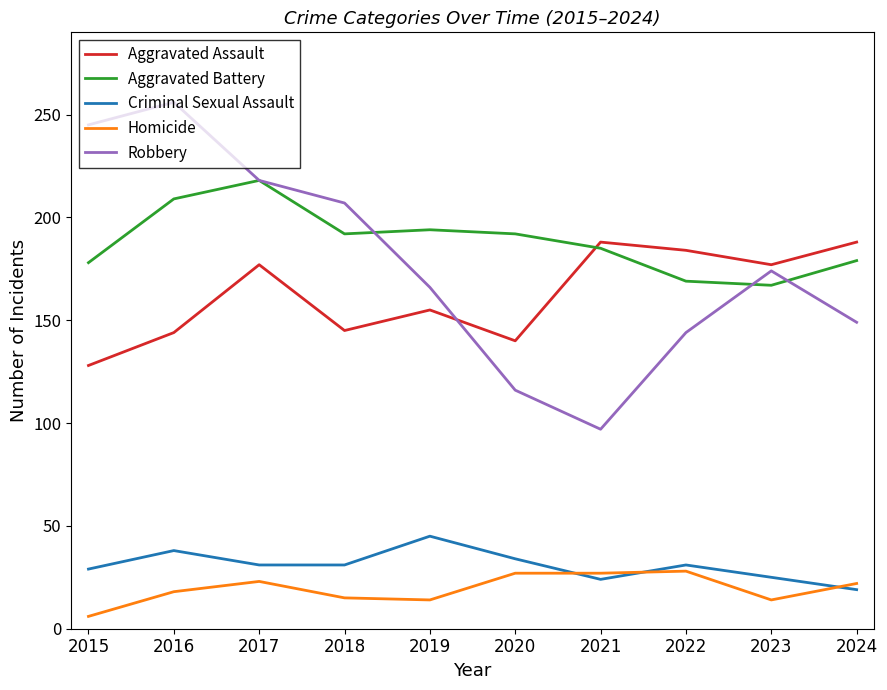

Which category has the lowest value across all series?

2015